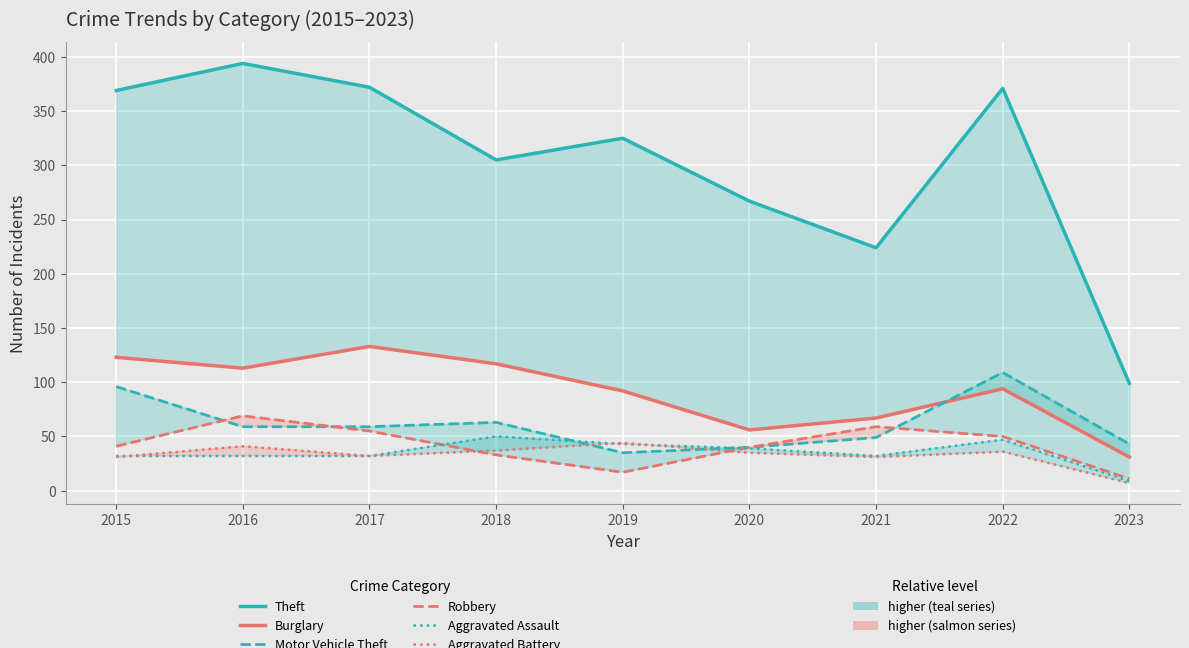

What is the spread (max minus min) of values at 2016?

362